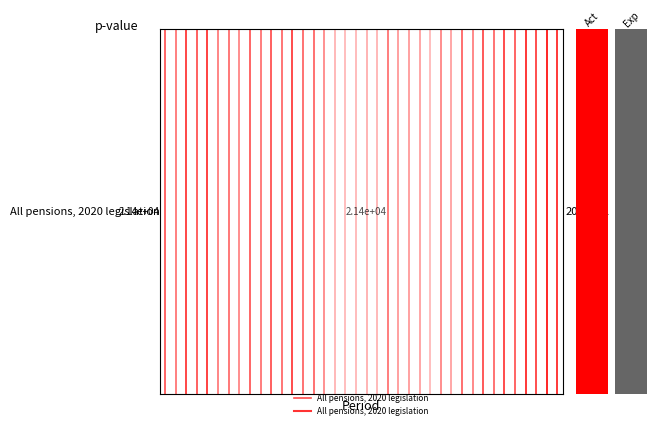

What is the difference between the maximum and minimum values?

1